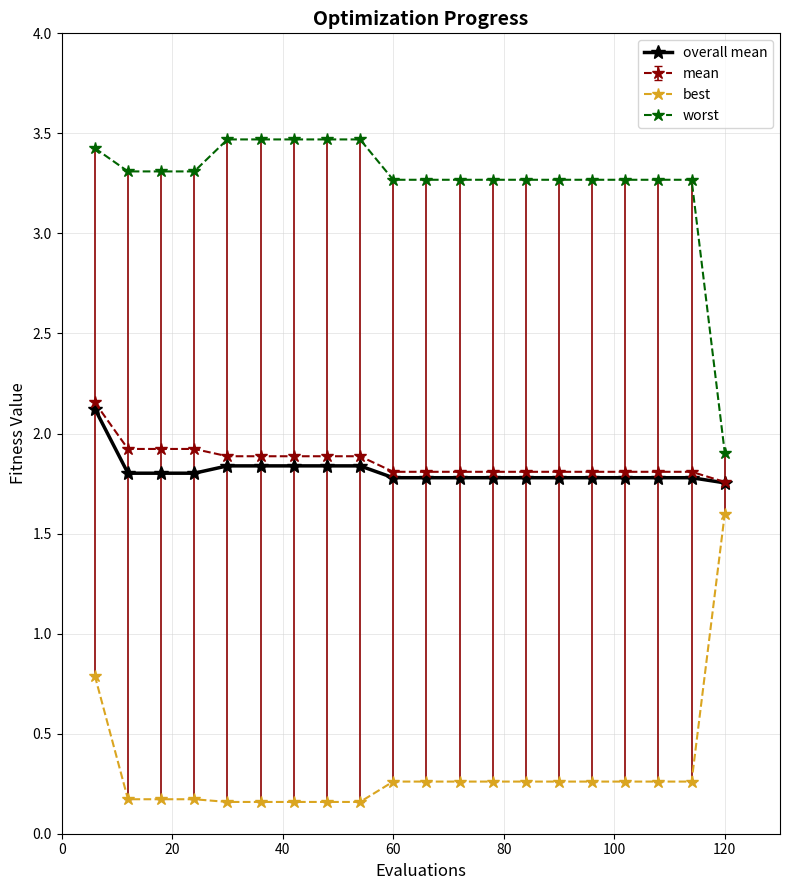

True or false: overall mean and best intersect in this chart.

False